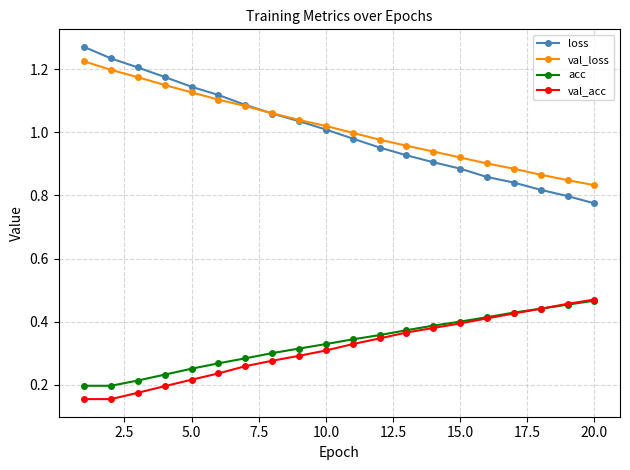

What is the sum of all acc values?

6.7